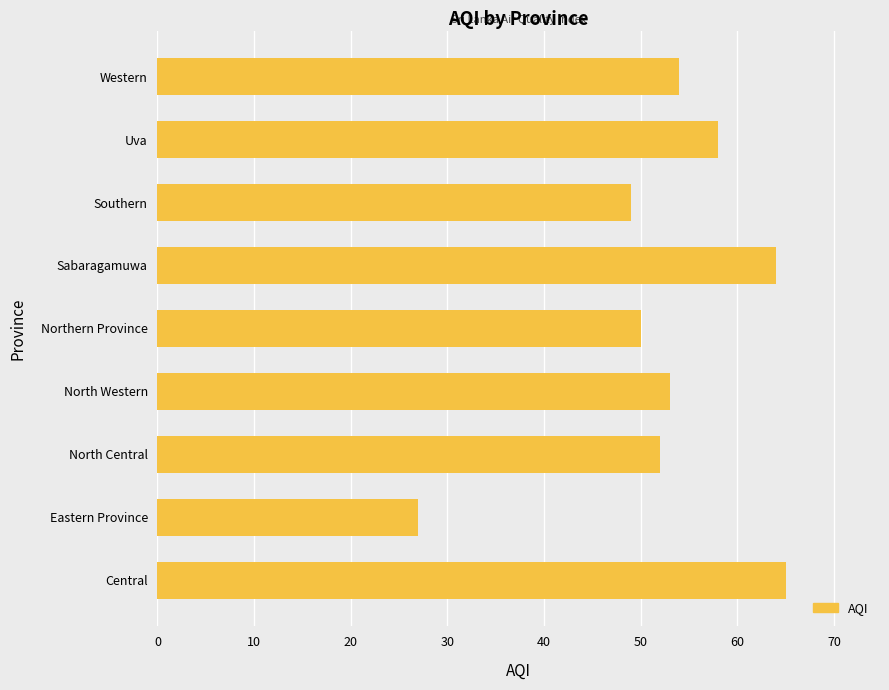

Reading top to bottom, list all the values displayed in this chart.

Western=54	Uva=58	Southern=49	Sabaragamuwa=64	Northern Province=50	North Western=53	North Central=52	Eastern Province=27	Central=65